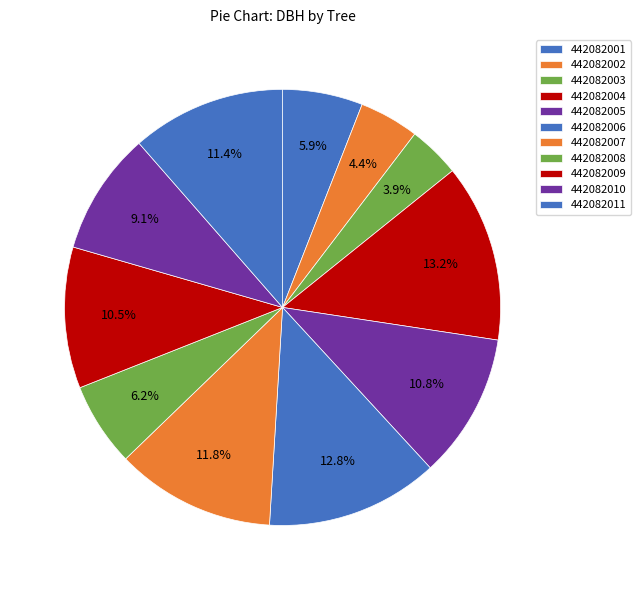

How many segments does this pie chart have?

11